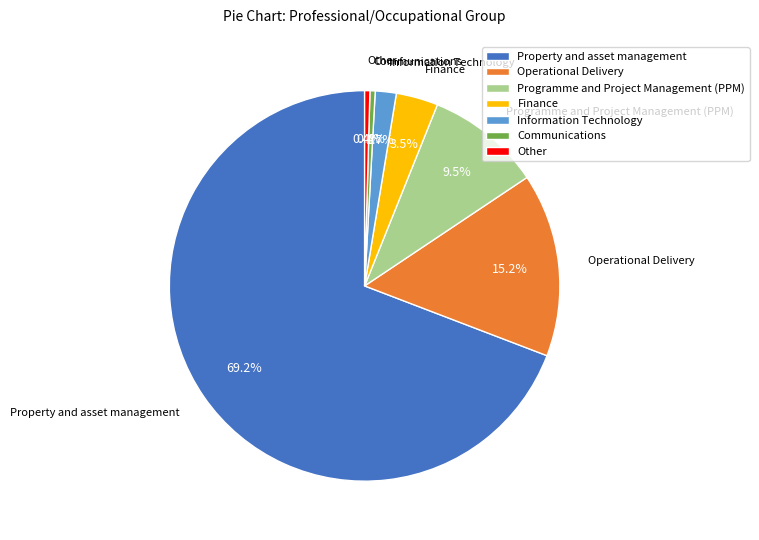

Is the sum of Information Technology and Programme and Project Management (PPM) greater than half?

No